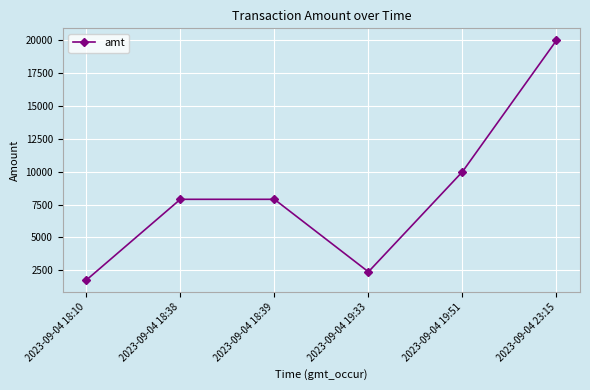

What is the value of the 2nd point from the left?

7900